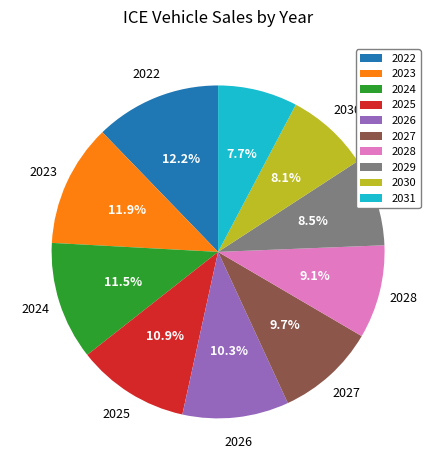

Approximately how many times larger is the value at 2029 compared to 2028?

0.9